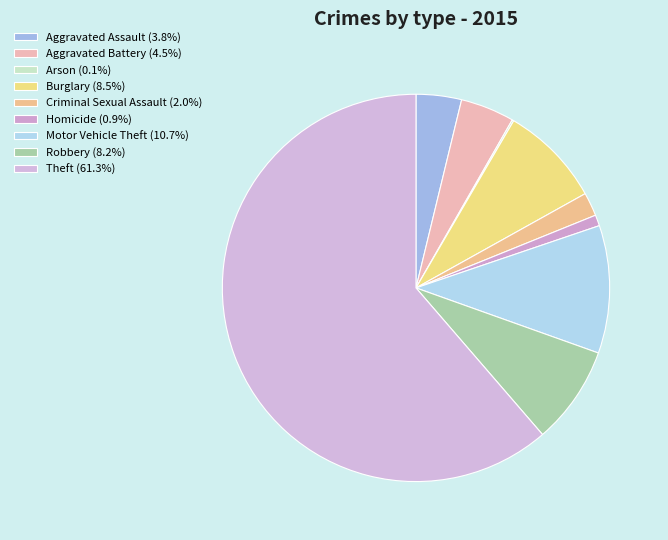

What is the largest slice in the pie chart?

Theft